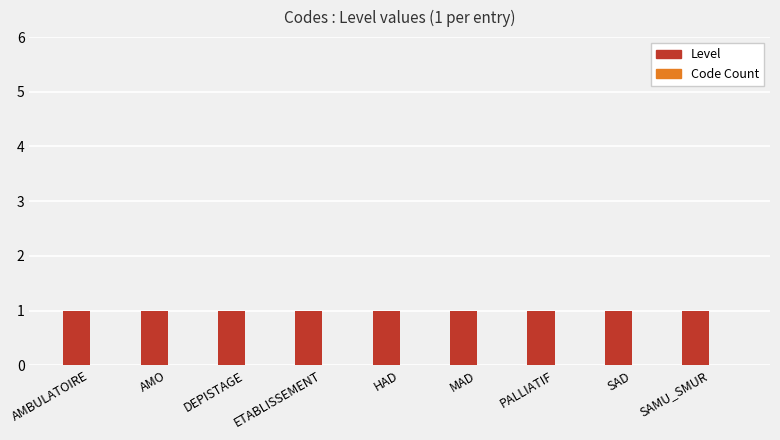

What position from the right is SAMU_SMUR?

1